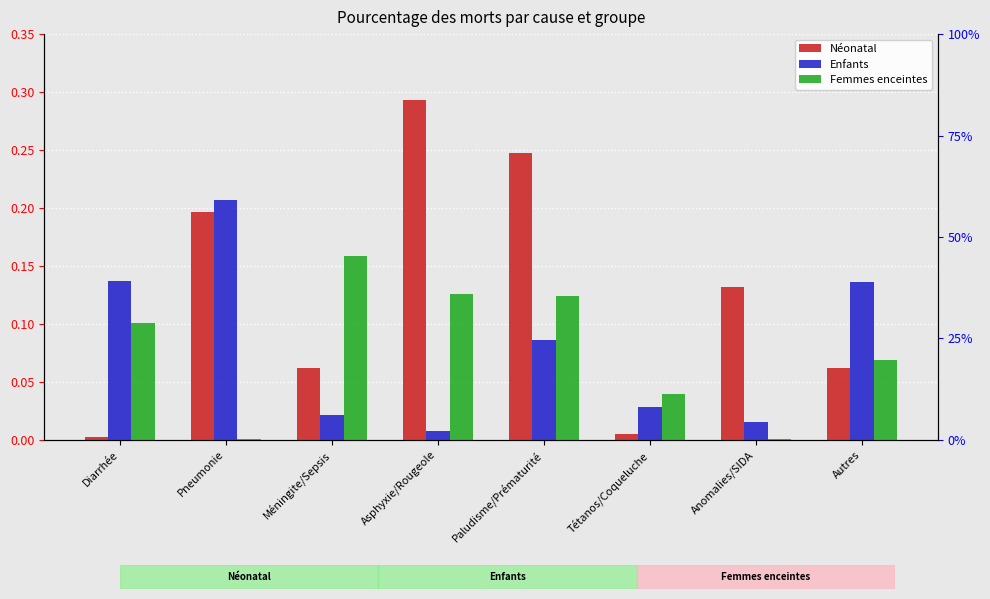

What is the label of the 1st bar from the right?

Autres